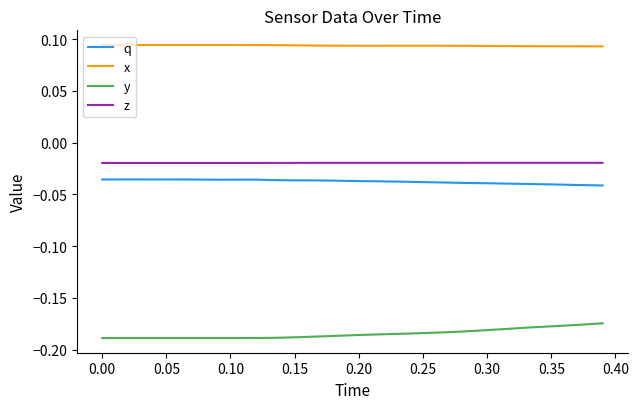

True or false: q and z intersect in this chart.

False